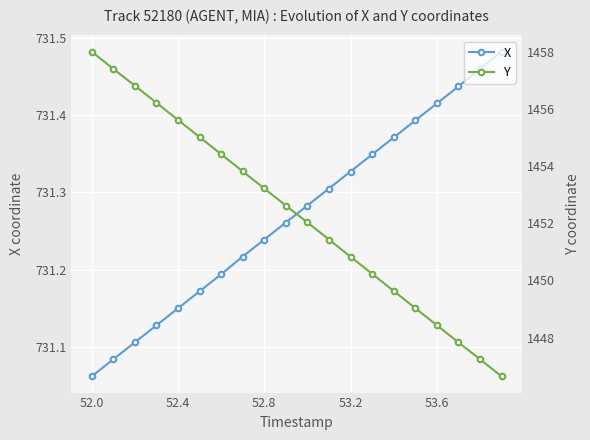

True or false: Y and X intersect in this chart.

False